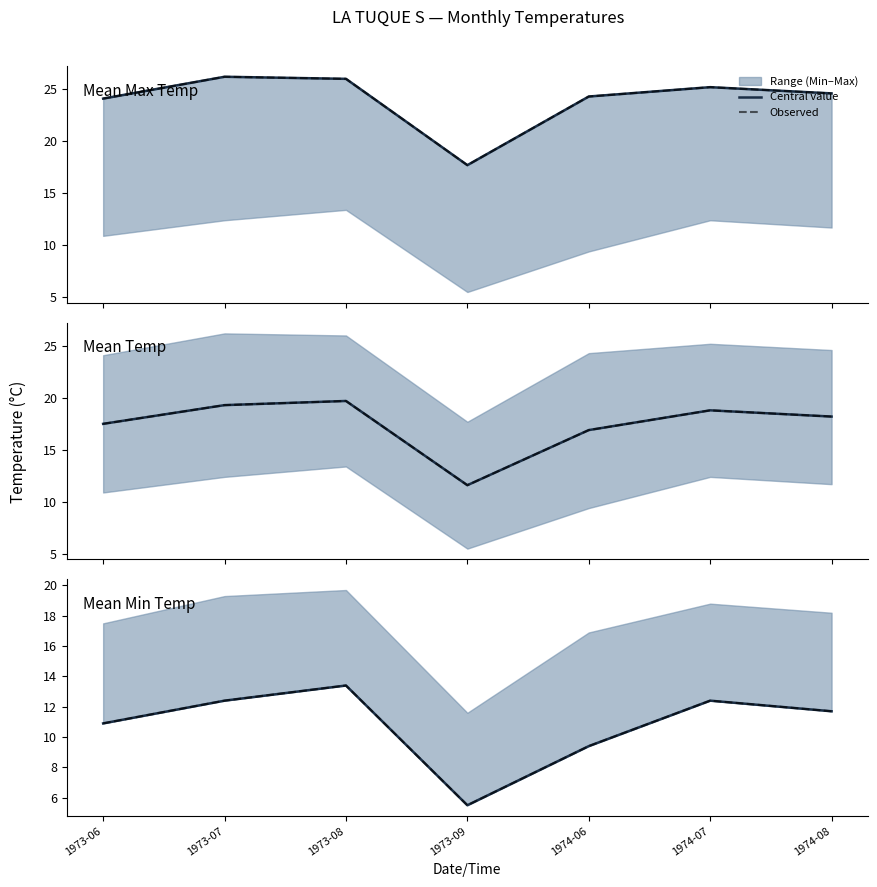

What is the value of the Central value point at the 3rd from the left?

13.4